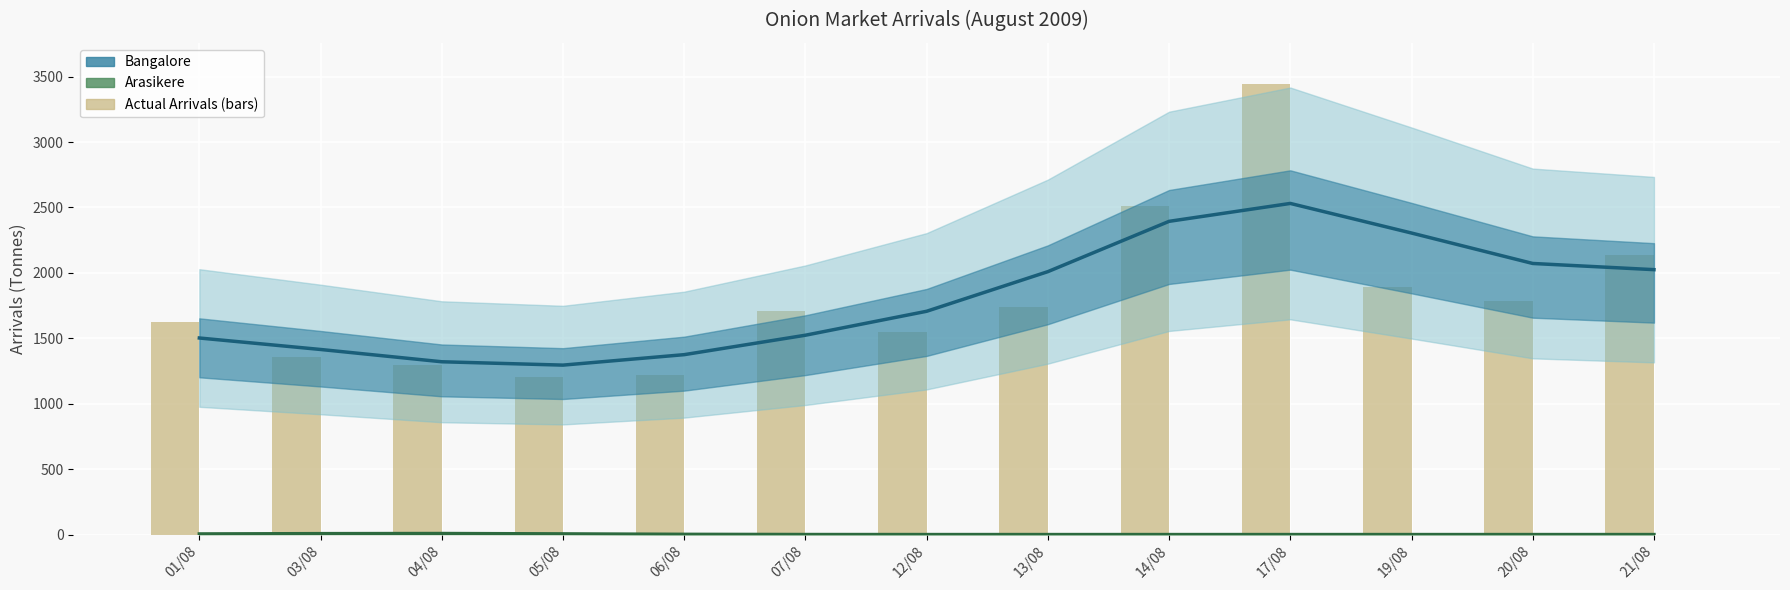

At which label does Bangalore reach its peak?

17/08